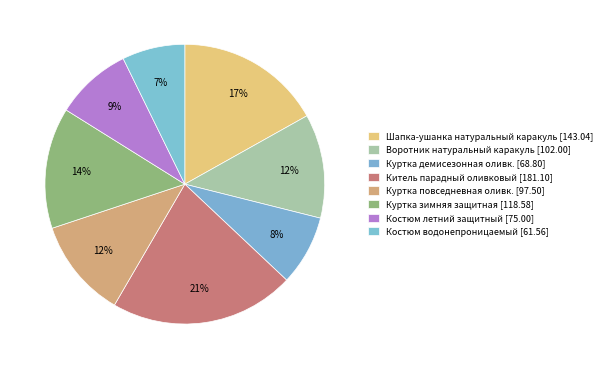

Rank the categories by value from lowest to highest.

Костюм водонепроницаемый [61.56], Куртка демисезонная оливкового цвета [68.8], Костюм летний защитного цвета [75.0], Куртка повседневная оливкового цвета [97.5], Воротник съемный из натурального каракуля [102.0], Куртка зимняя защитного цвета [118.58], Шапка-ушанка из натурального каракуля [143.04], Китель парадный оливкового цвета [181.1]